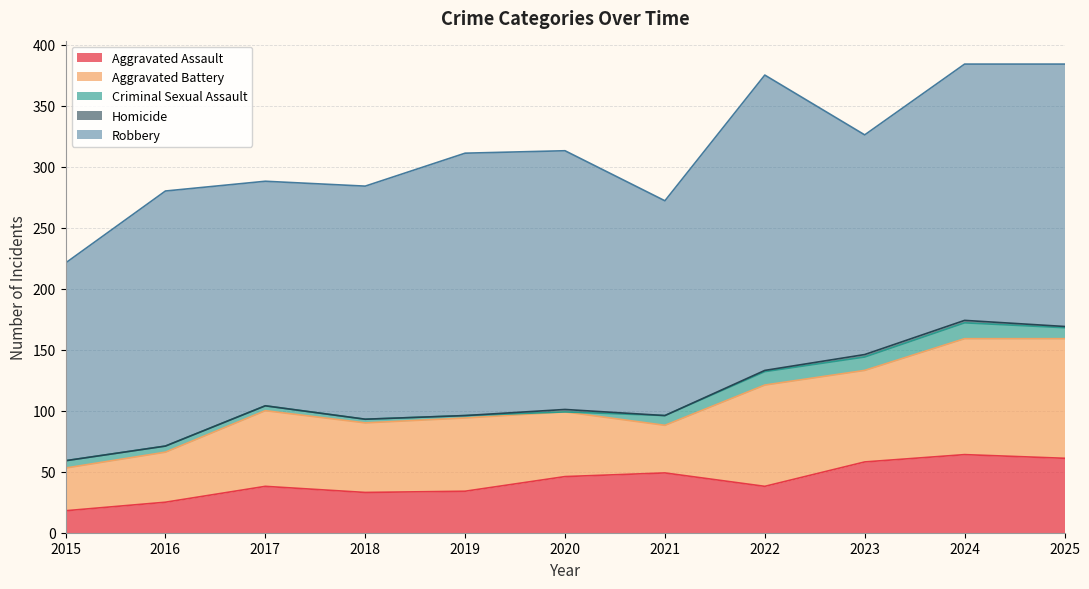

The Homicide series shows 1 at 2024. True or false?

False